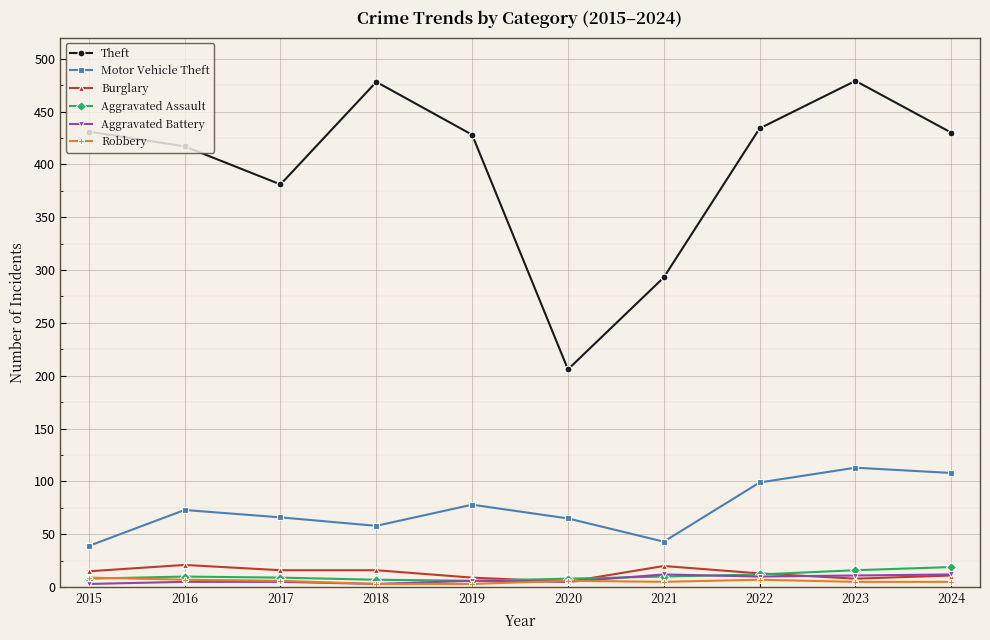

What is the sum of the Robbery values at 2017 and 2022?

13